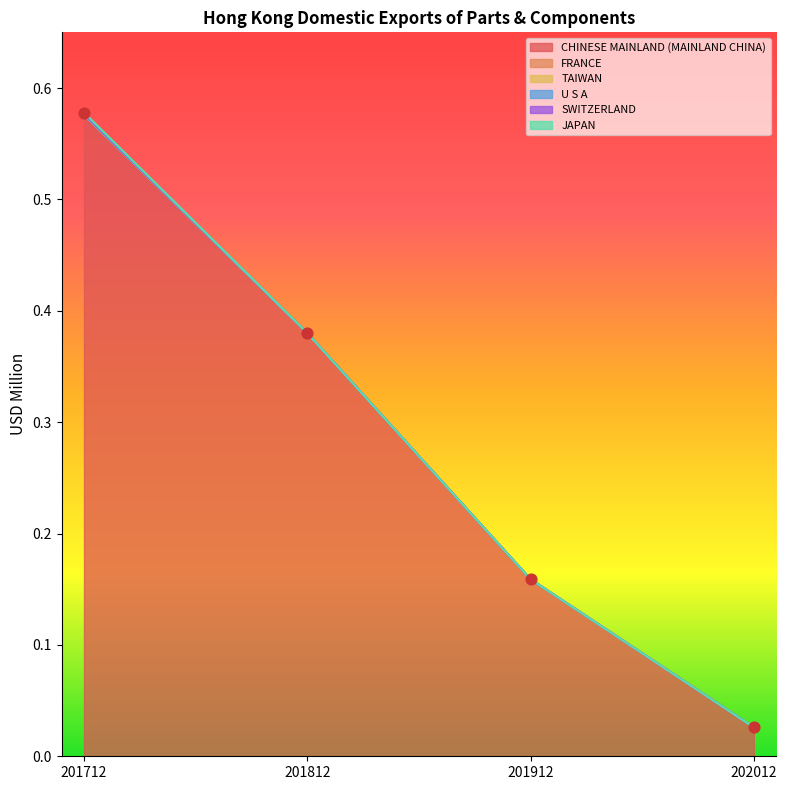

Which series reaches the minimum Y coordinate?

FRANCE